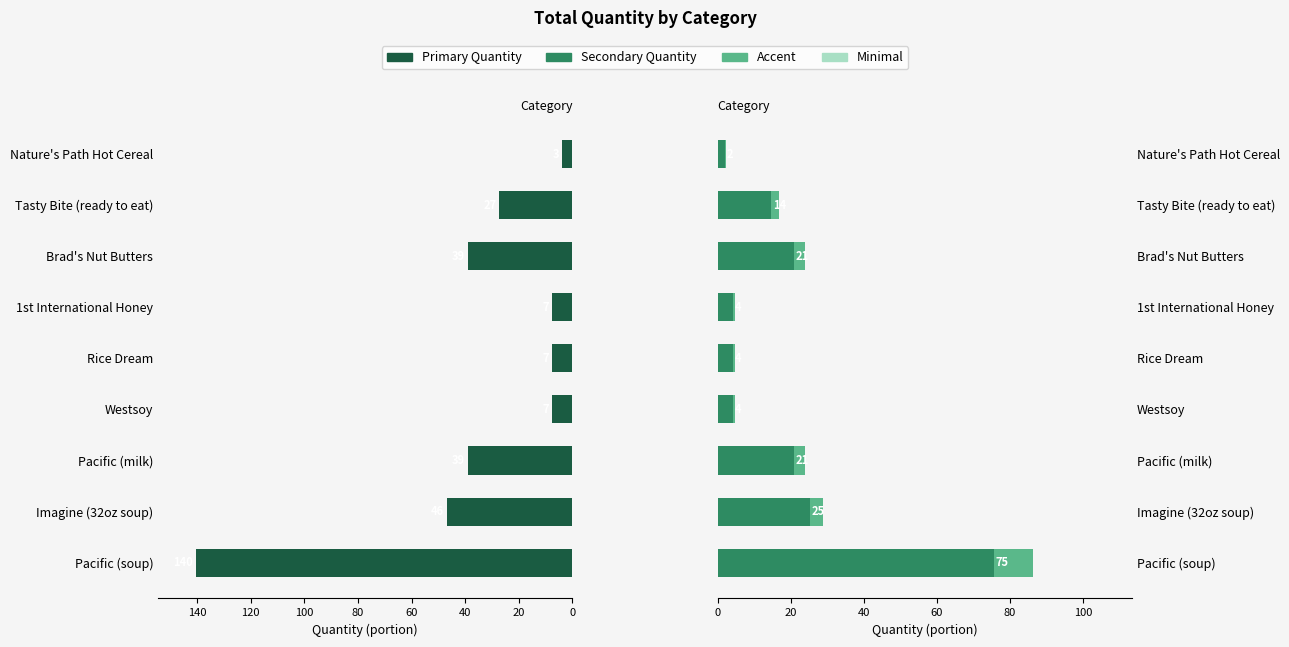

How many bars are there in each group?

3